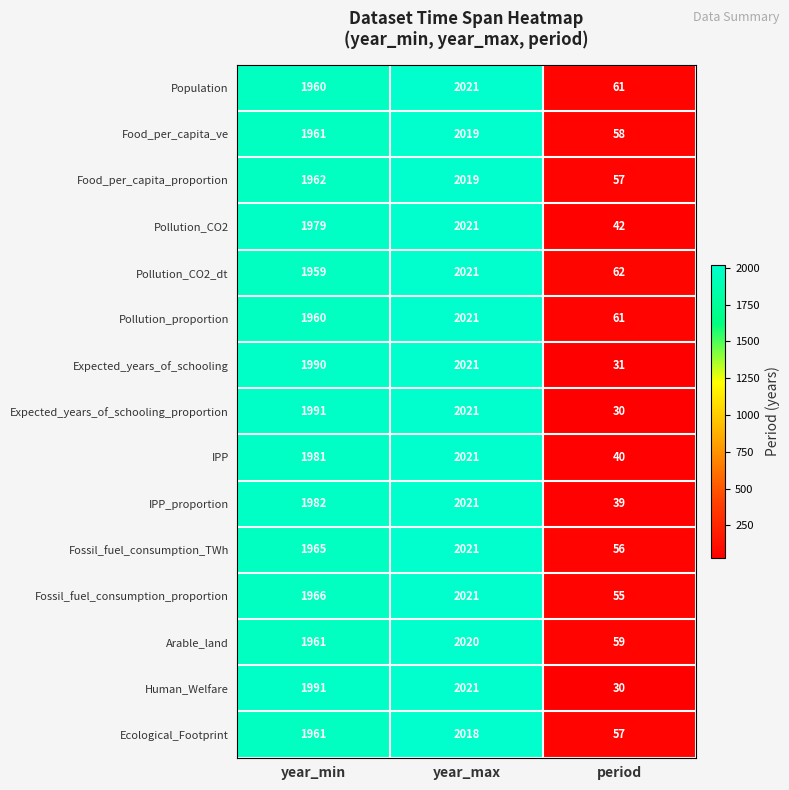

What is the difference between the maximum and minimum values in the Expected_years_of_schooling_proportion series?

1991